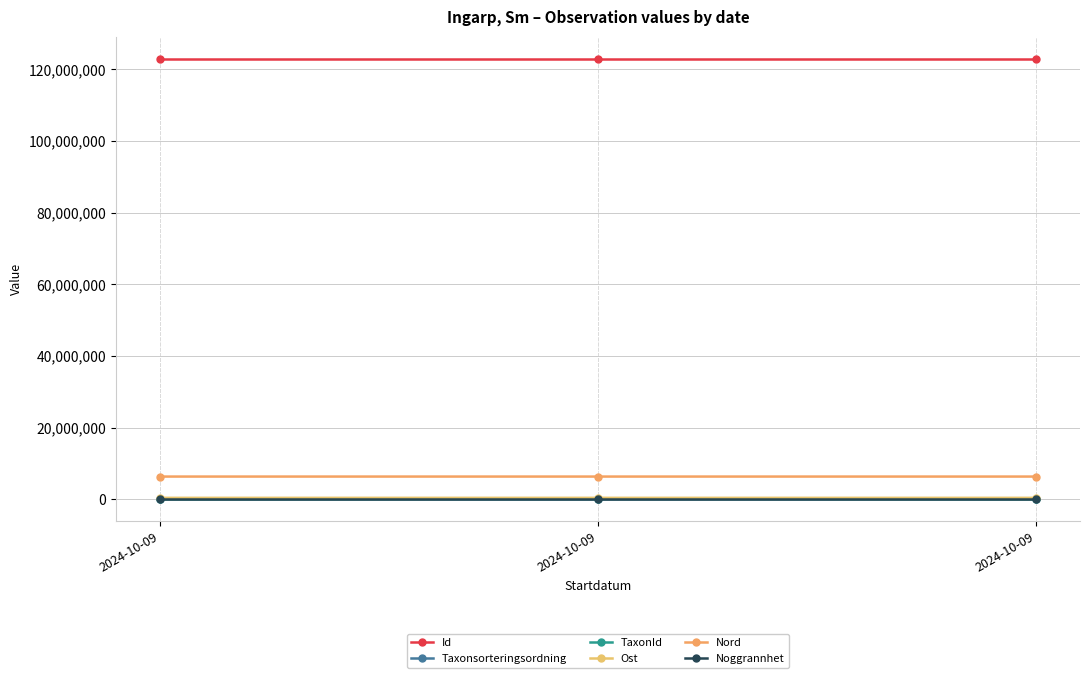

Which has a higher value, 2024-10-09 or 2024-10-09?

2024-10-09